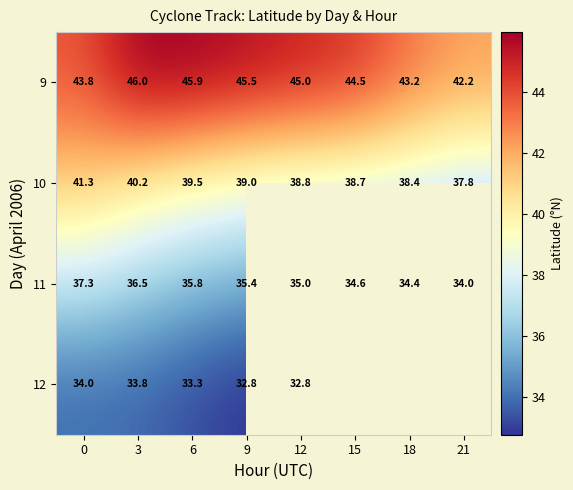

Is the value of 10 at 0 greater than the value of 11 at 3?

Yes